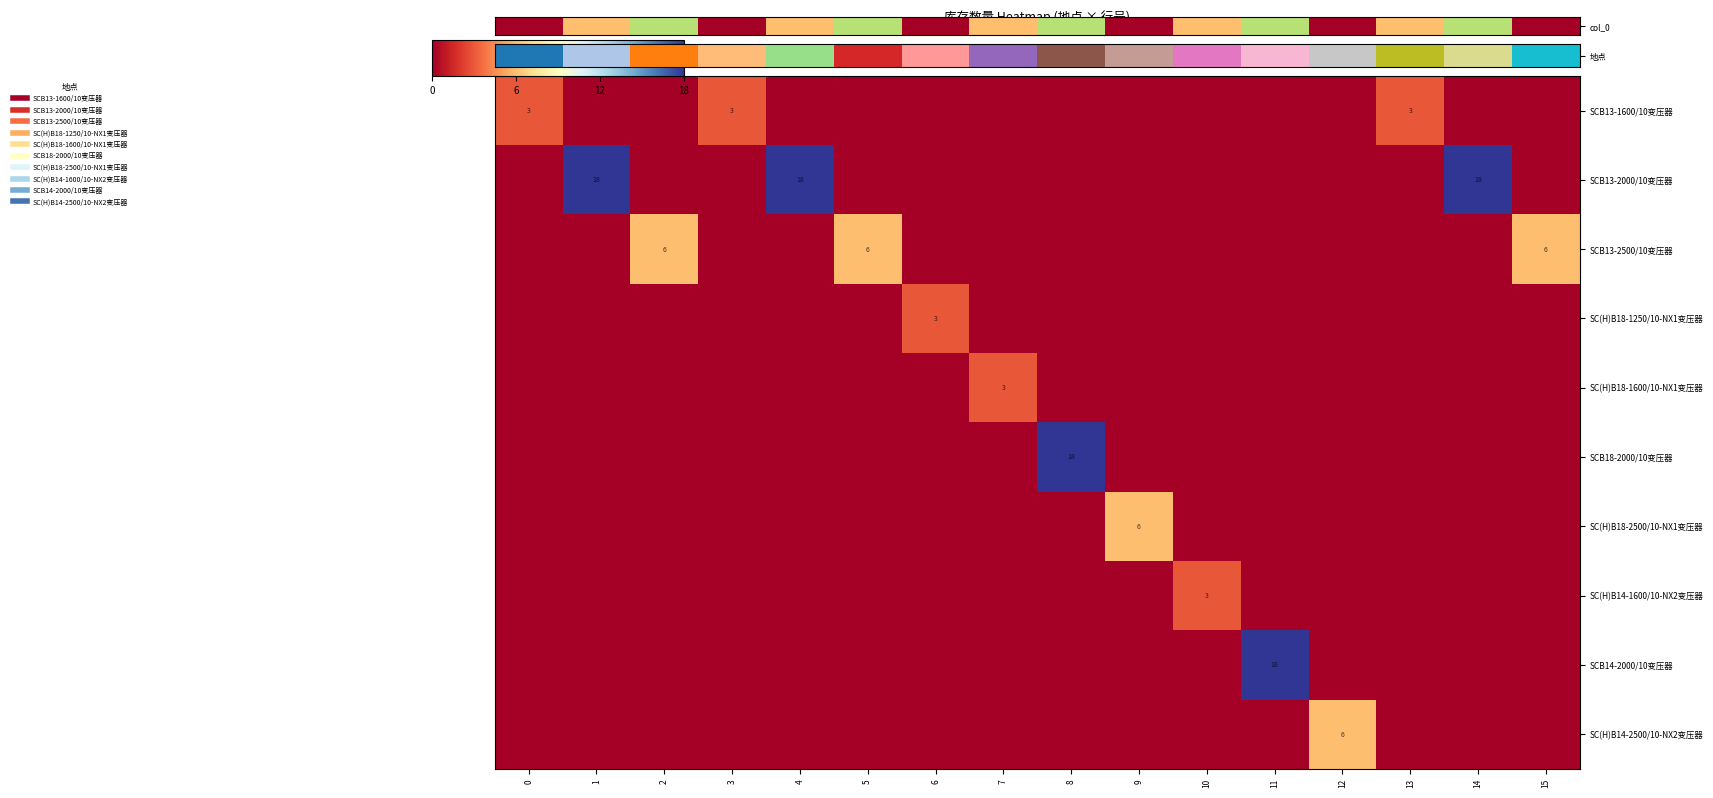

At how many categories does at least one series exceed 12?

5